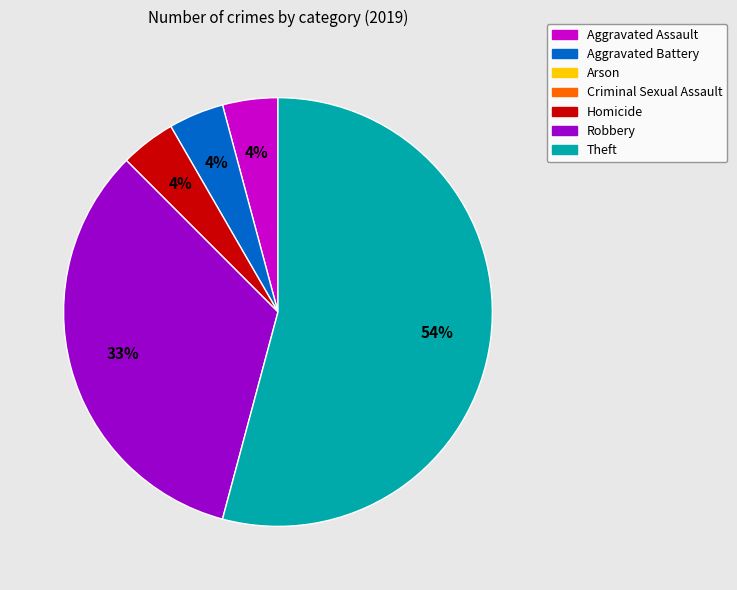

Is there any slice that represents more than half of the pie?

Yes